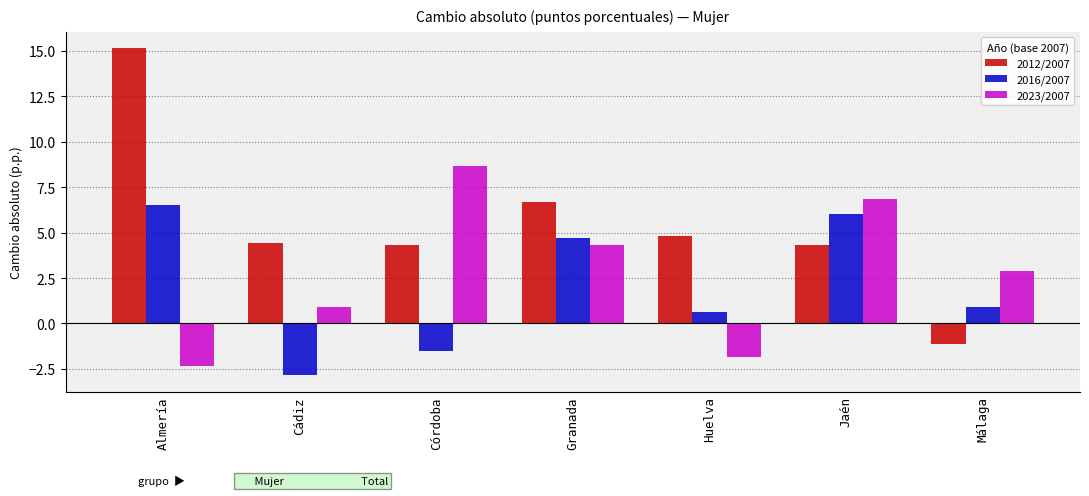

What is the difference between the maximum and minimum values in the 2016/2007 series?

9.4